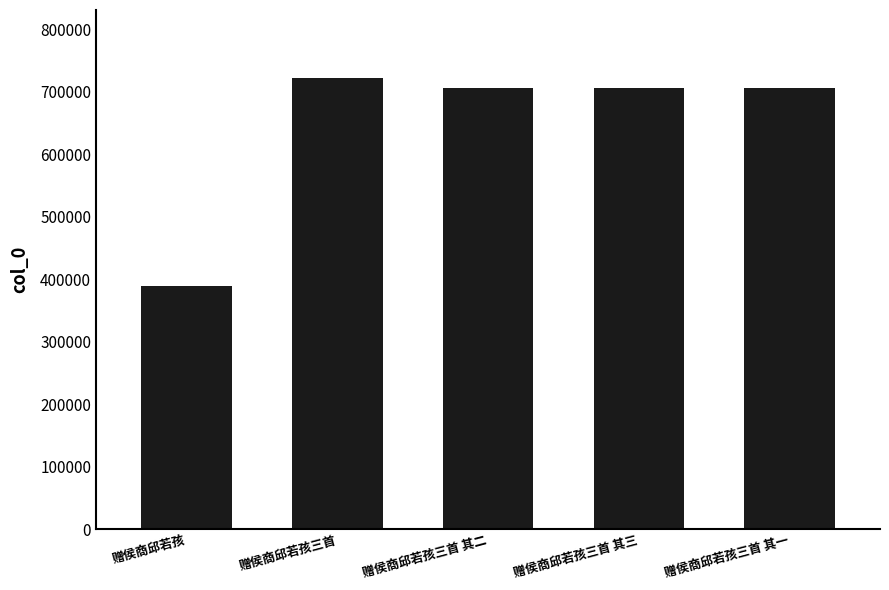

How many bars are there in total?

5